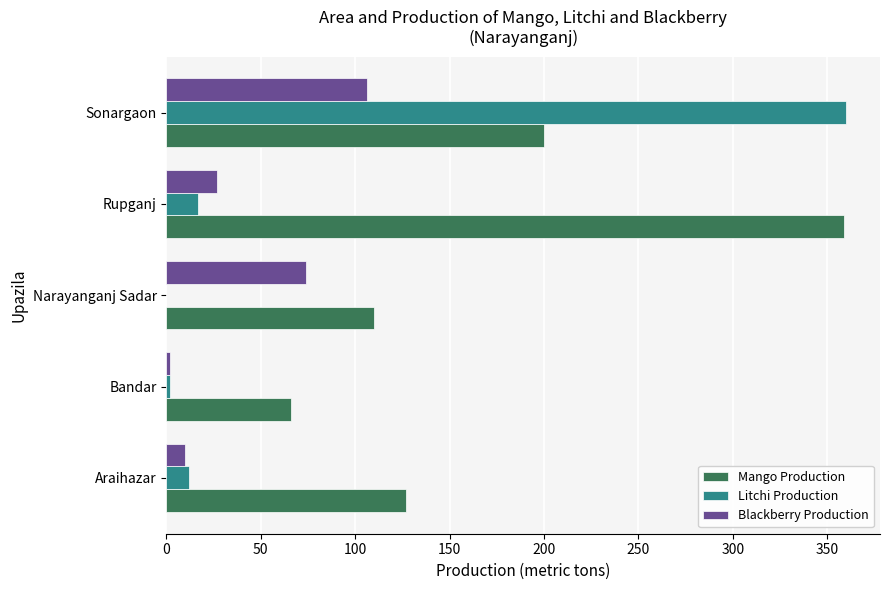

Between Araihazar and Narayanganj Sadar, which series saw the biggest shift?

Blackberry Production